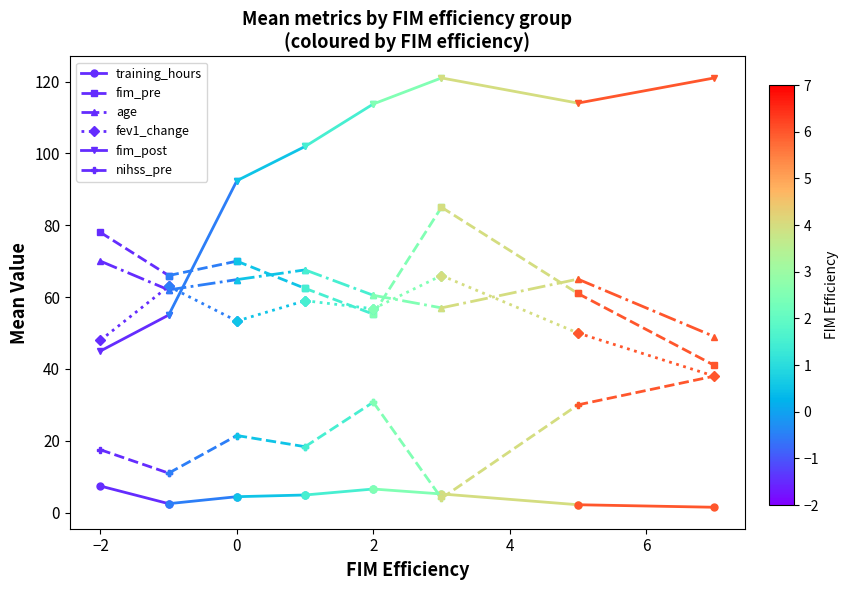

How many lines are shown in the chart?

6